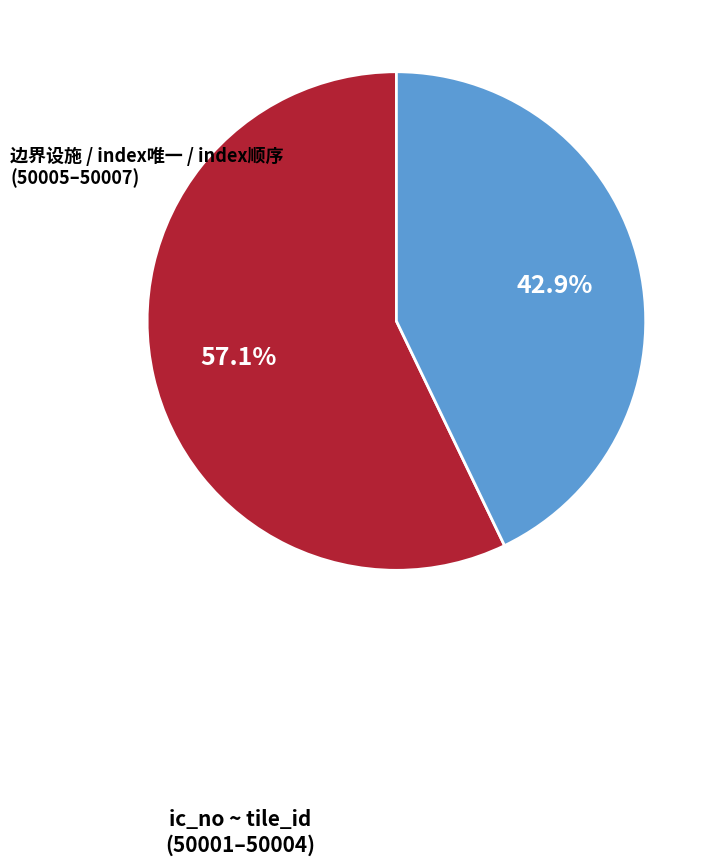

What is the largest slice in the pie chart?

ic_no ~ tile_id (50001–50004)